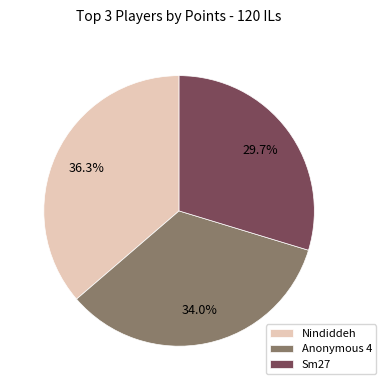

Combined, what portion of the pie is Sm27 and Nindiddeh?

66.0%